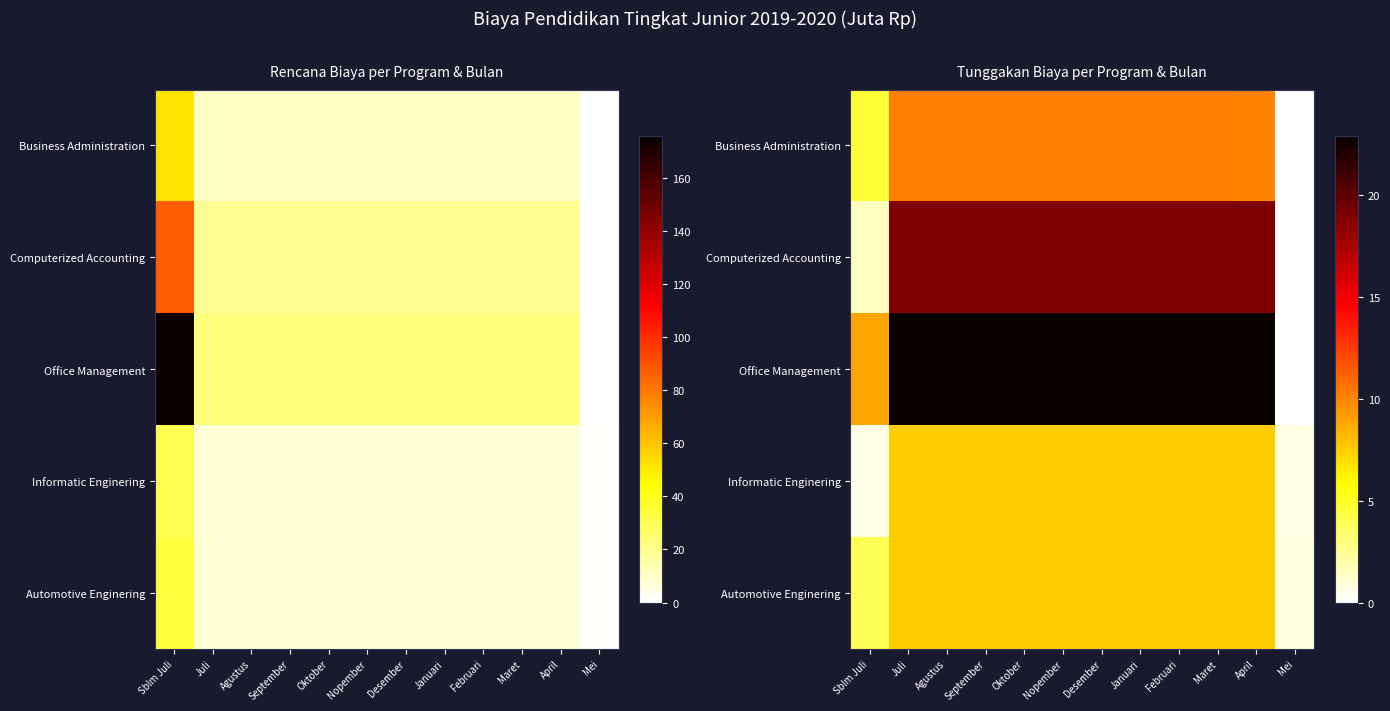

Which series has the widest spread of values?

Office Management